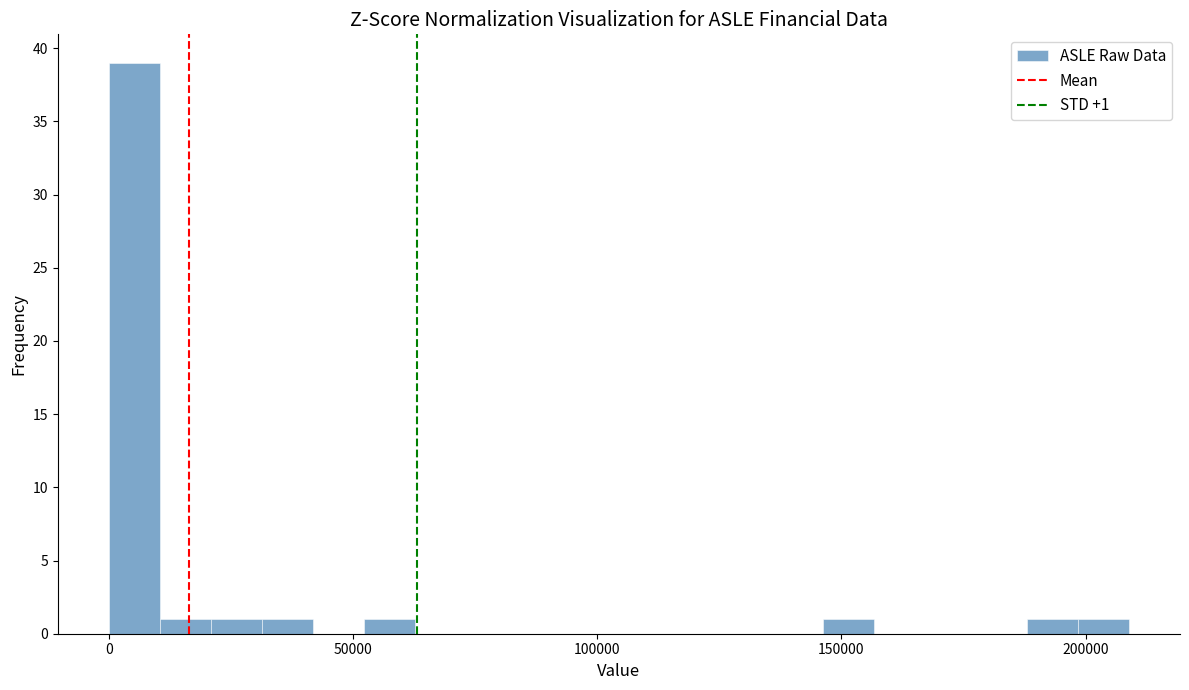

Read against the x-axis, roughly where is the centre of the tallest bar?

5000